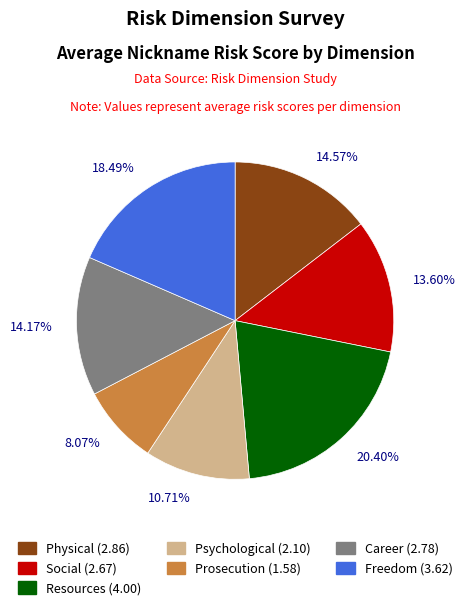

How many segments does this pie chart have?

7